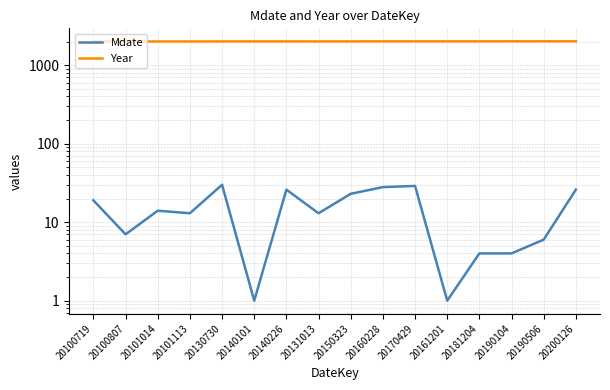

What are all the series names shown in the legend?

Mdate, Year